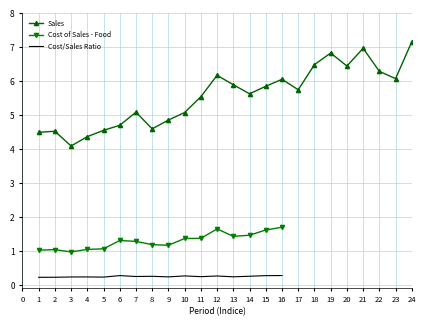

At which category does the chart reach its minimum across all series?

3